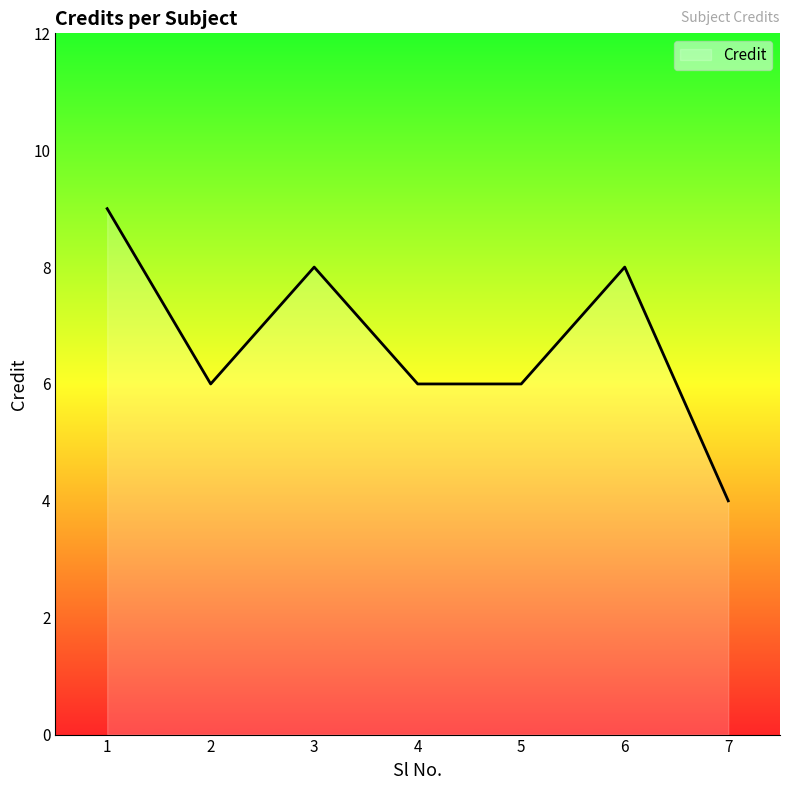

The chart shows a value of 6 at 5. True or false?

True